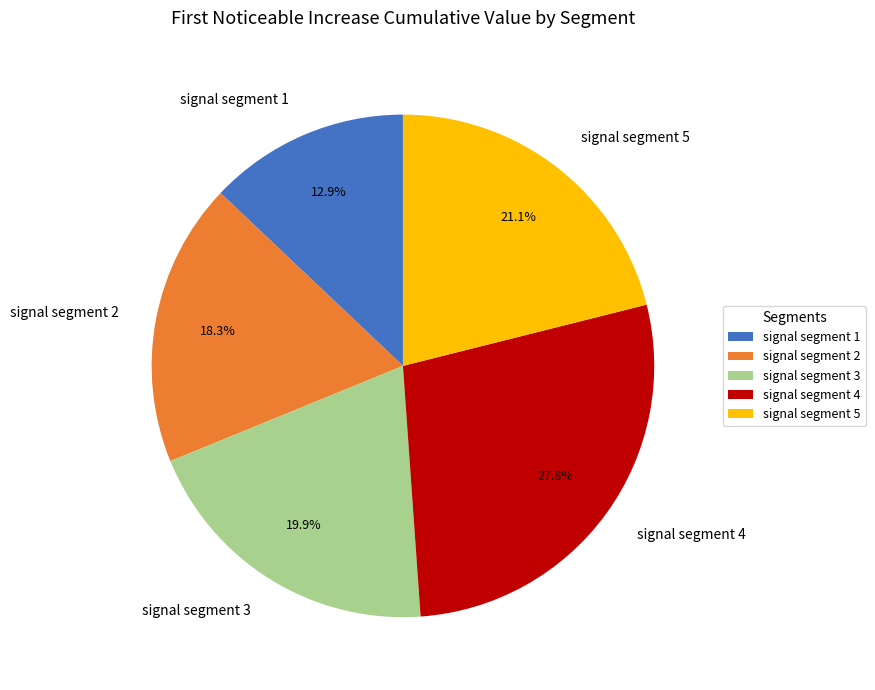

Do signal segment 5 and signal segment 2 together represent more than half of the pie?

No